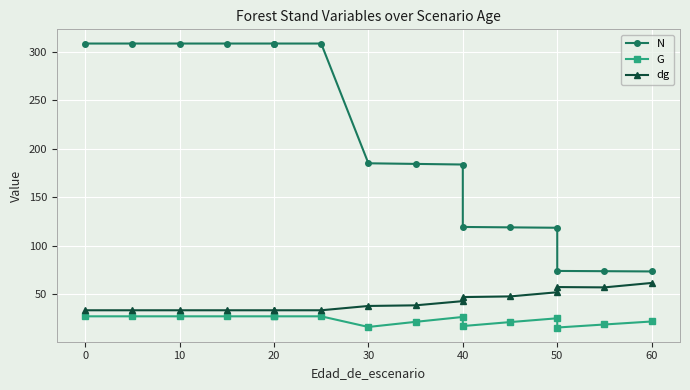

What is the sum of all N values?

3290.9